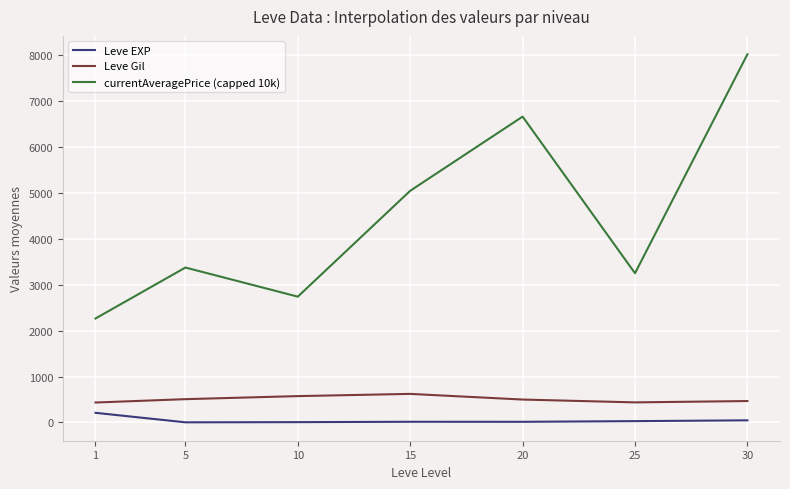

What is the maximum value shown in the chart?

8024.8